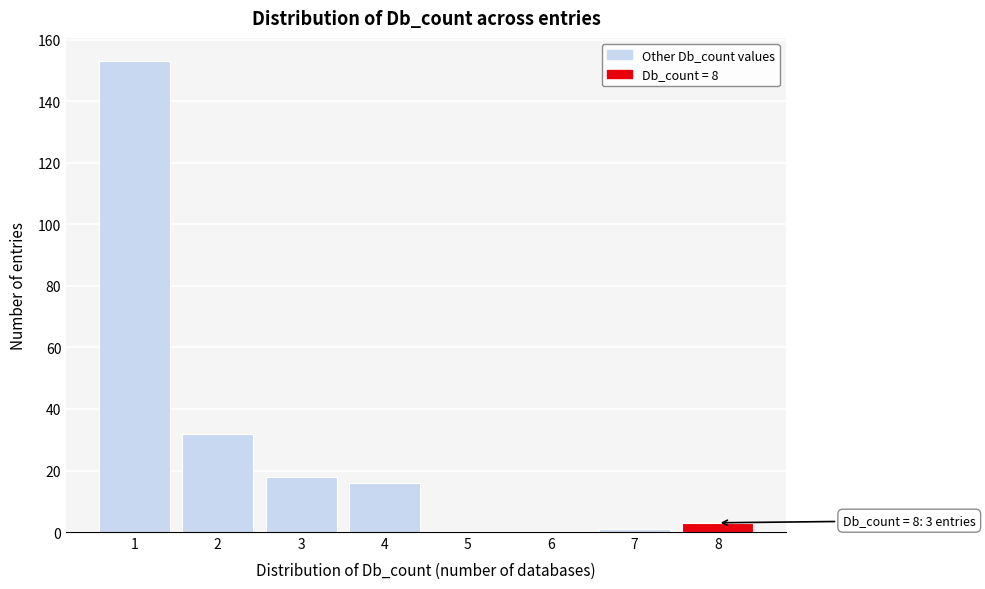

Reading right to left, transcribe all the data shown in this chart.

8=3	7=1	6=0	5=0	4=16	3=18	2=32	1=153